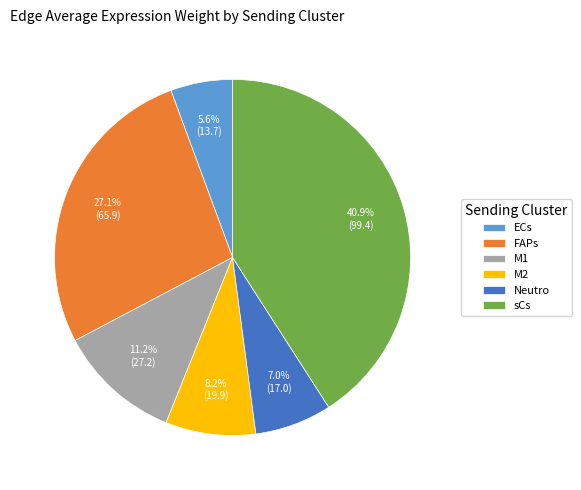

Count the number of slices in the pie.

6